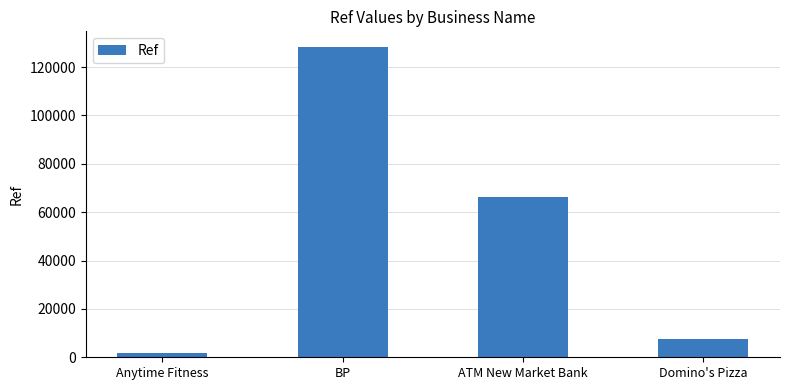

True or false: the data shows 1786 at Anytime Fitness.

True